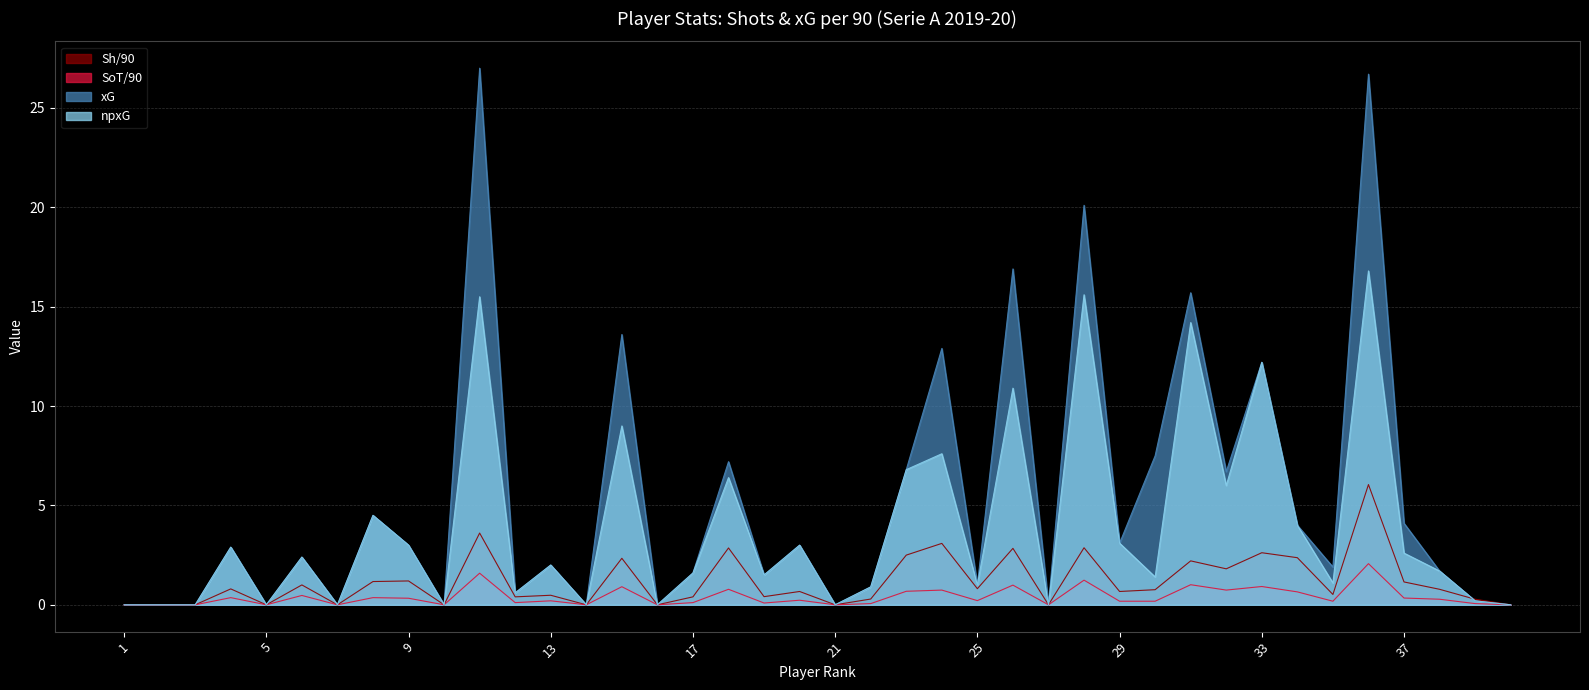

How many data points in SoT/90 are above 0?

29